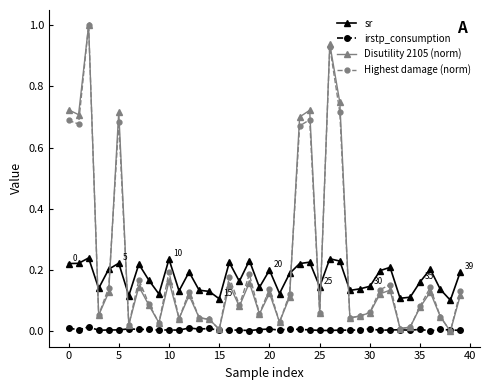

What is the greatest value displayed?

1.0